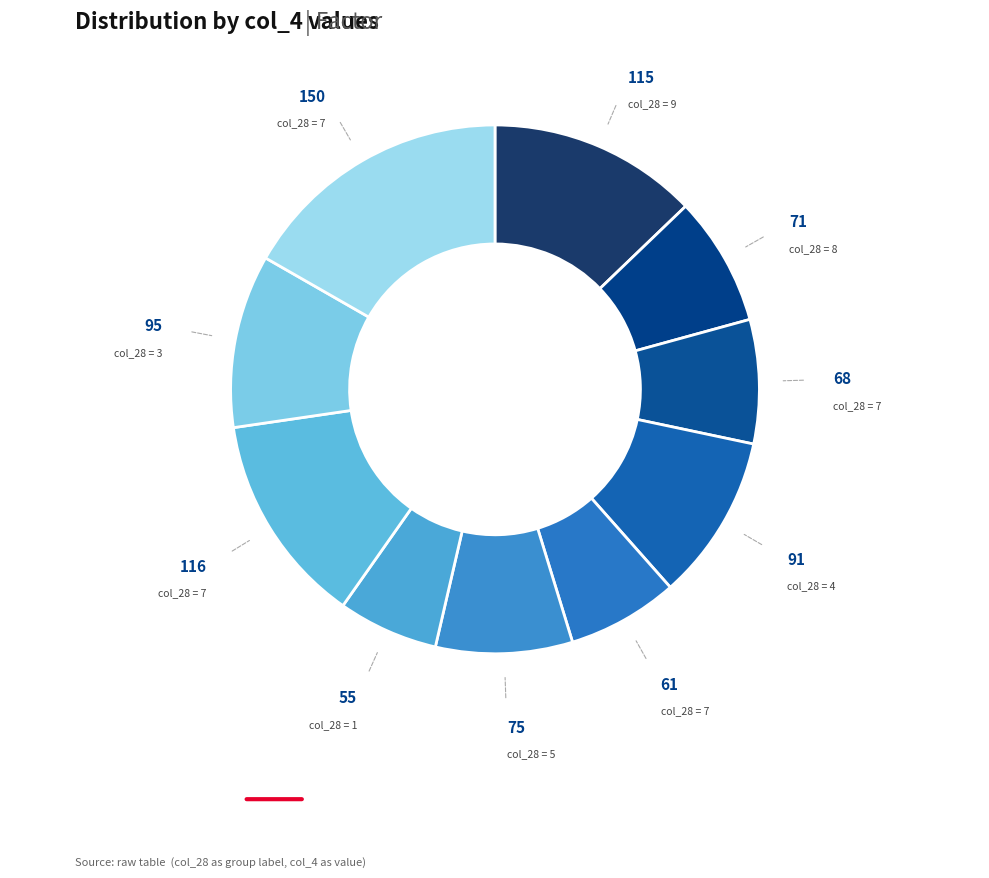

Which category has the smallest portion of the pie?

1